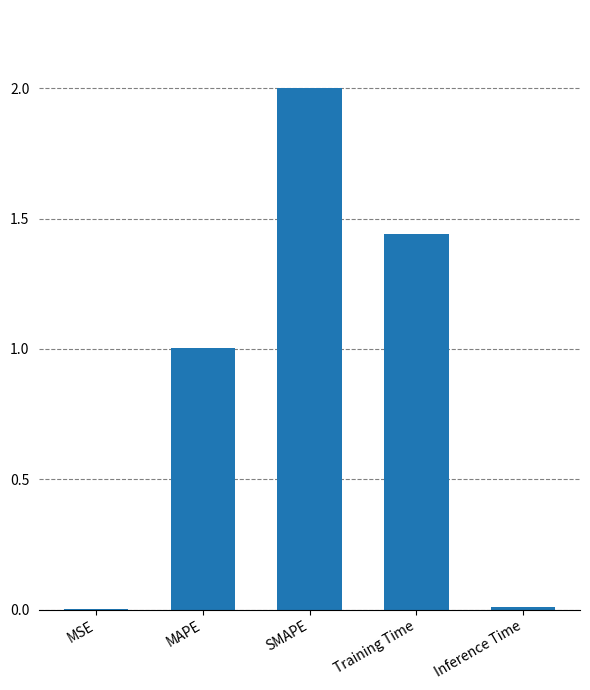

How many data points does each series have?

5